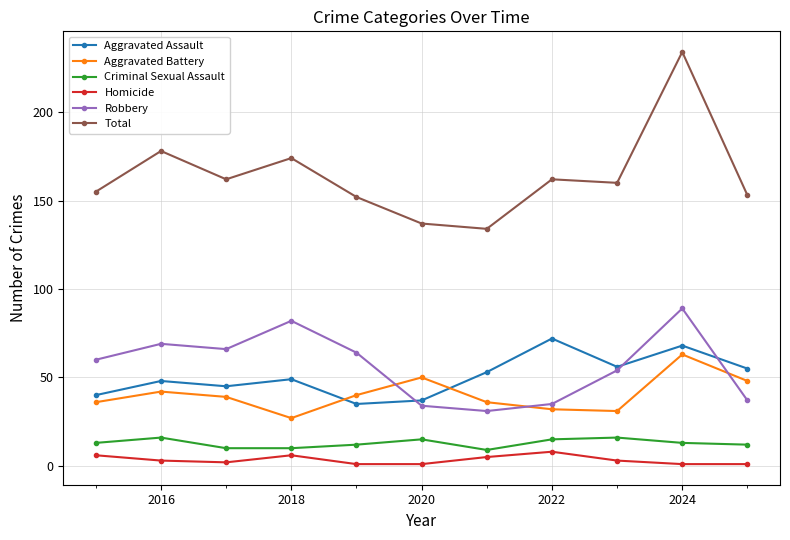

True or false: Total has more than 1 interior local peaks.

True